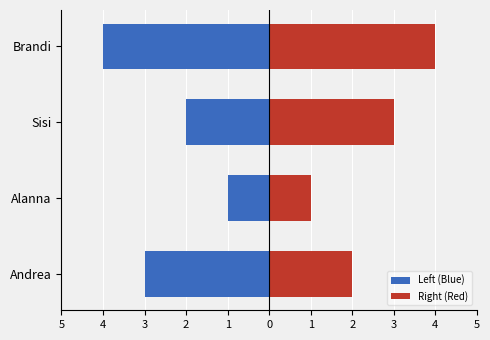

How many Left (Blue) values are between -3 and -1?

3